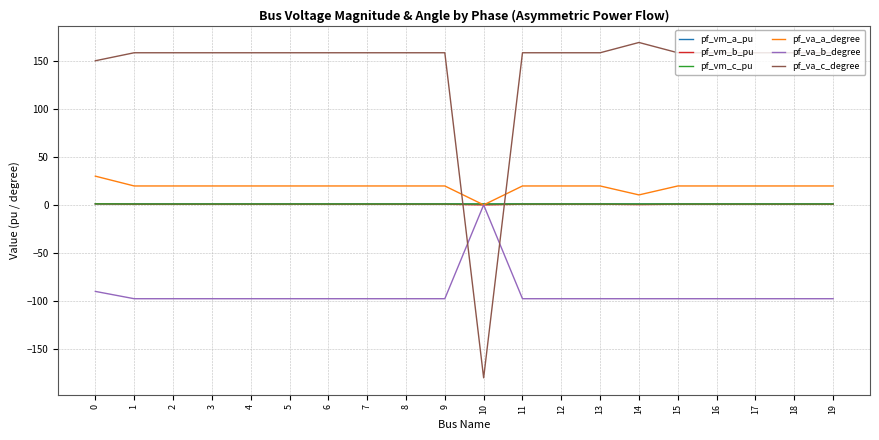

At which label does pf_va_c_degree reach its peak?

14